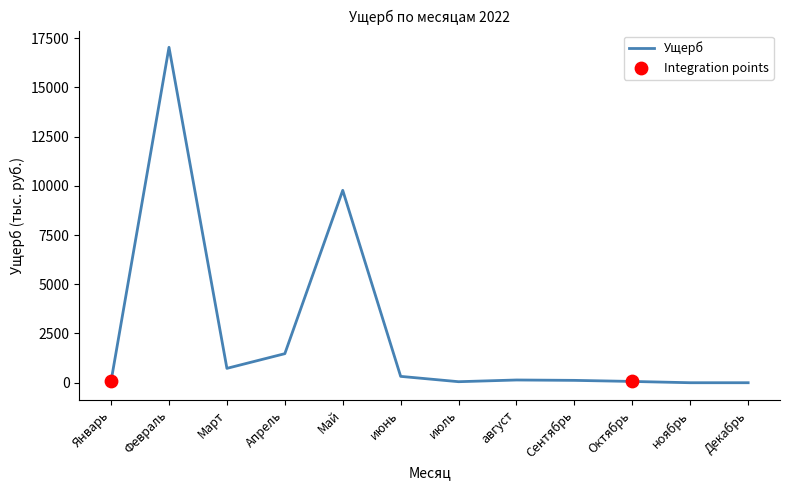

What is the change in value from Май to июль?

-9716.2